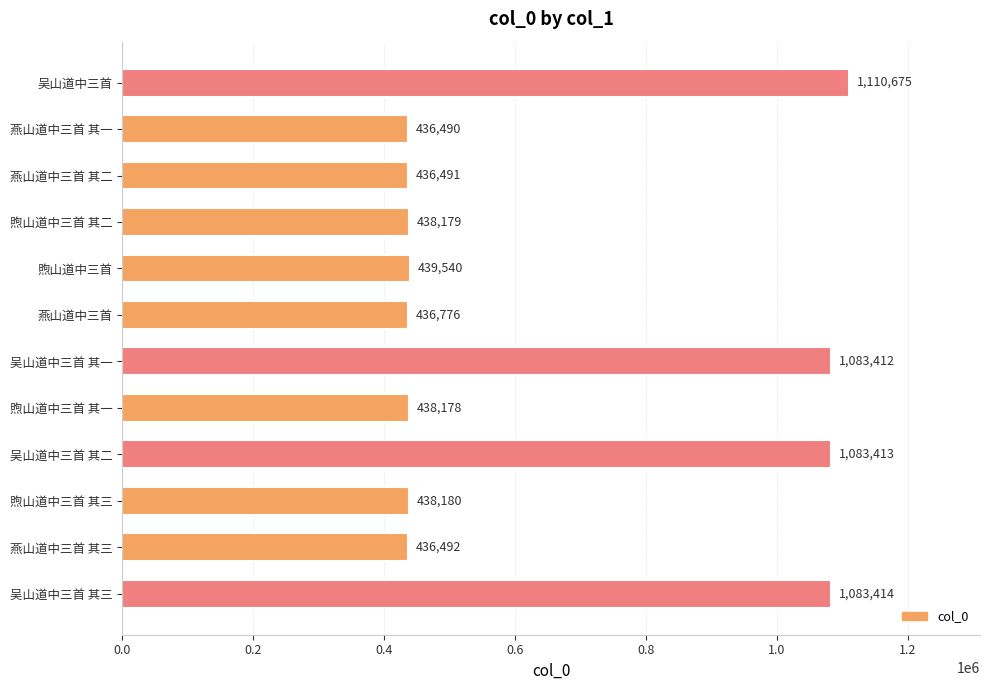

Rank the categories by value from lowest to highest.

燕山道中三首 其一, 燕山道中三首 其二, 燕山道中三首 其三, 燕山道中三首, 煦山道中三首 其一, 煦山道中三首 其二, 煦山道中三首 其三, 煦山道中三首, 吴山道中三首 其一, 吴山道中三首 其二, 吴山道中三首 其三, 吴山道中三首